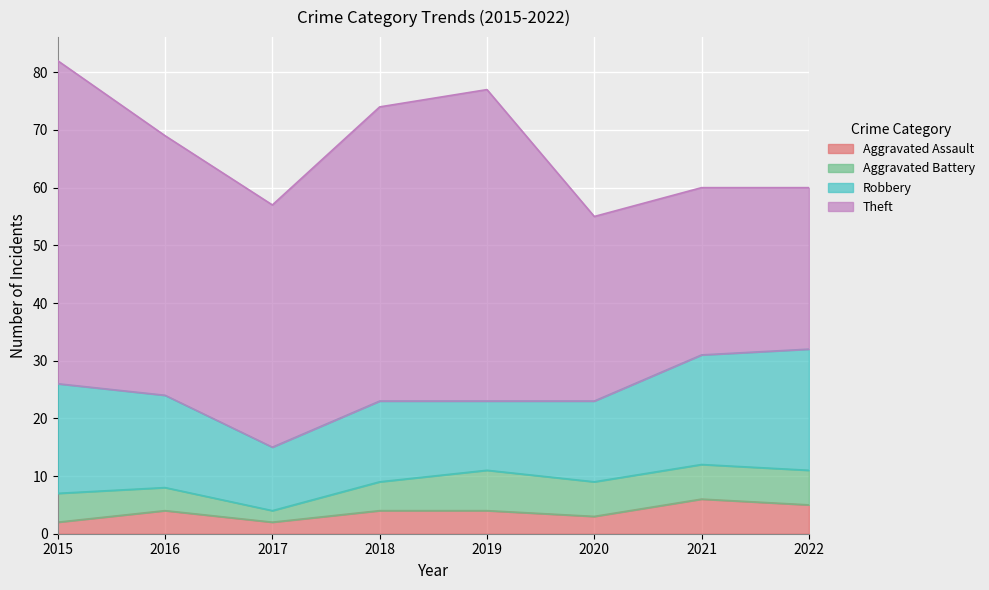

Reading left to right, extract all data points from this chart.

Aggravated Assault: 2	4	2	4	4	3	6	5
Aggravated Battery: 5	4	2	5	7	6	6	6
Robbery: 19	16	11	14	12	14	19	21
Theft: 56	45	42	51	54	32	29	28